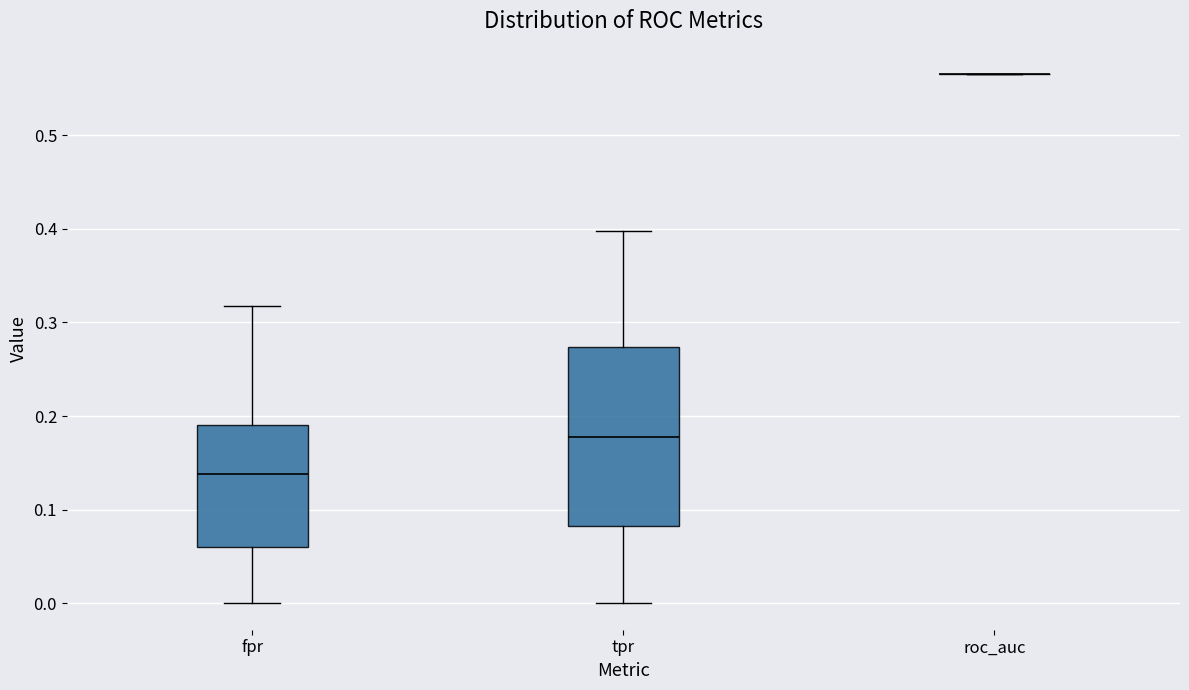

Comparing the boxes themselves (not the whiskers), which one is the tallest?

tpr